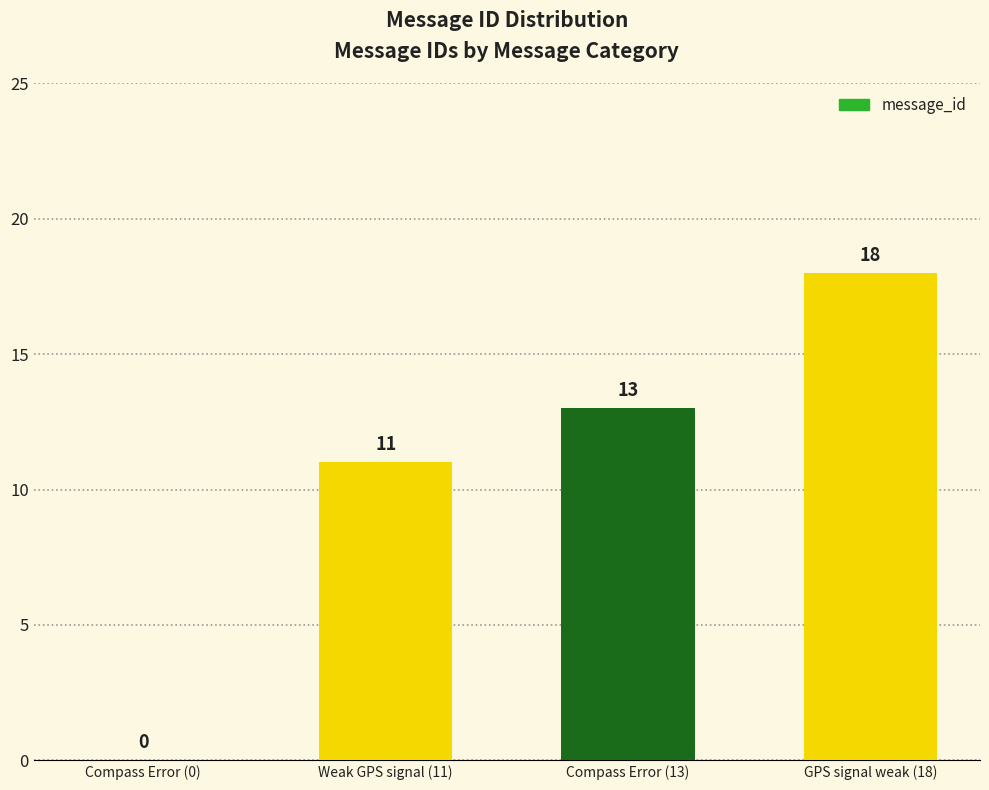

What is the approximate value at Weak GPS signal (11), to the nearest 10?

10